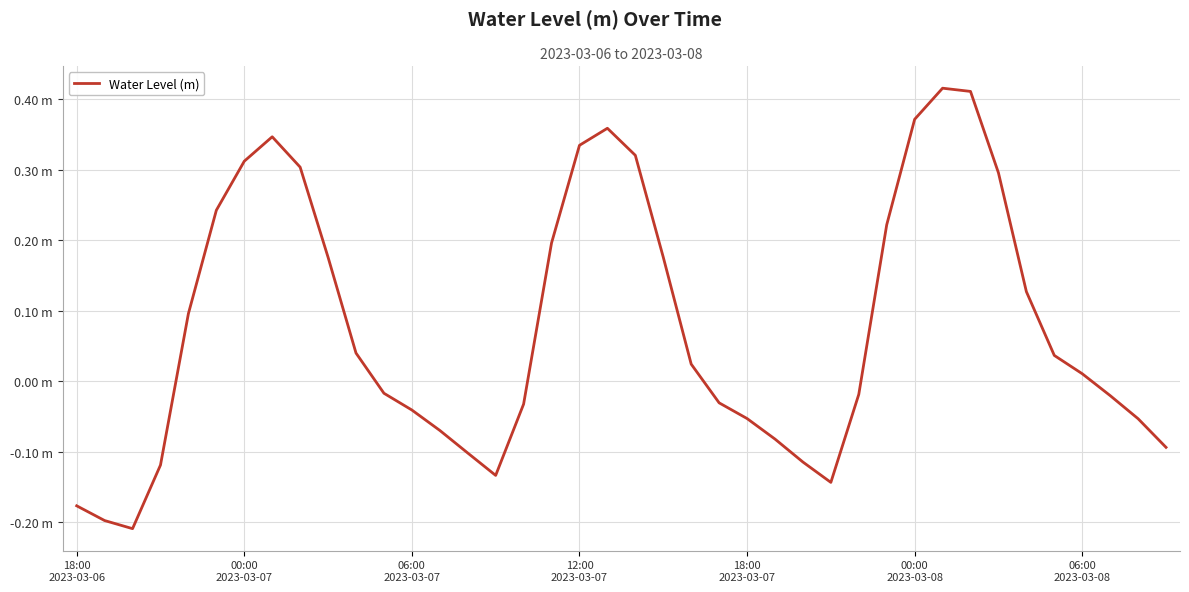

Is this an area chart (filled region under the line)?

No